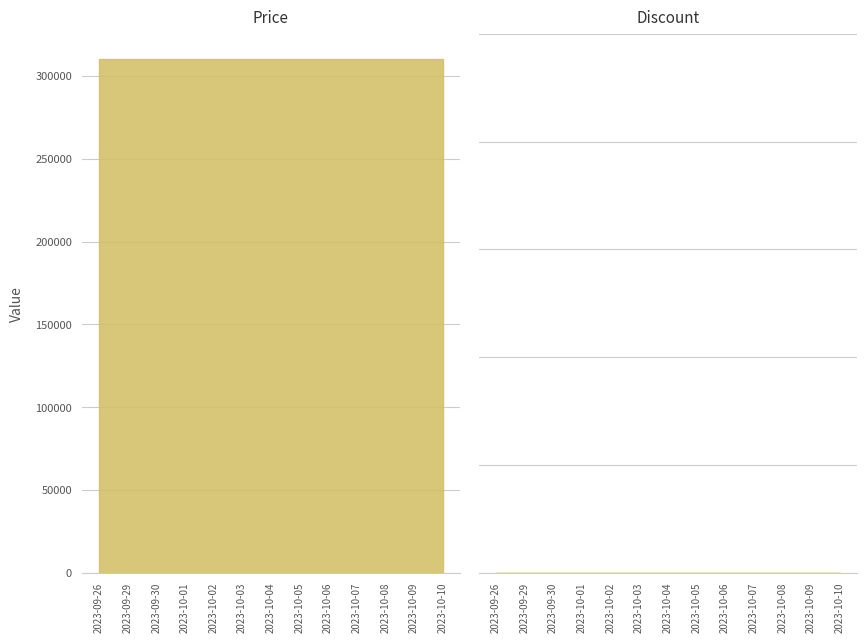

Is it true that Price equals 310000 at 2023-10-03?

True